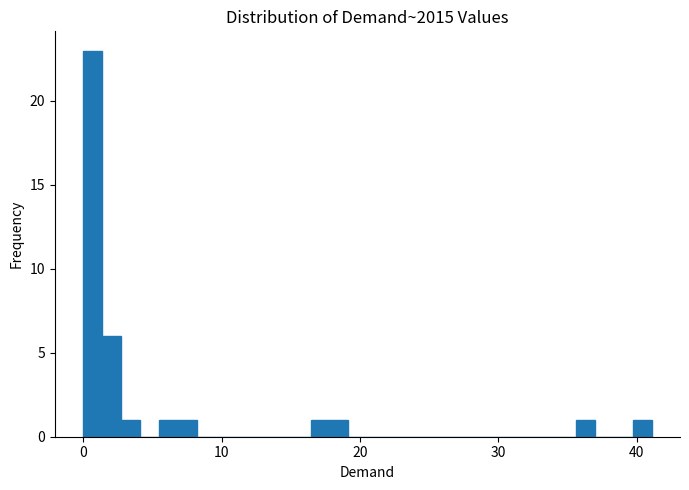

Read against the x-axis, roughly where is the centre of the tallest bar?

1